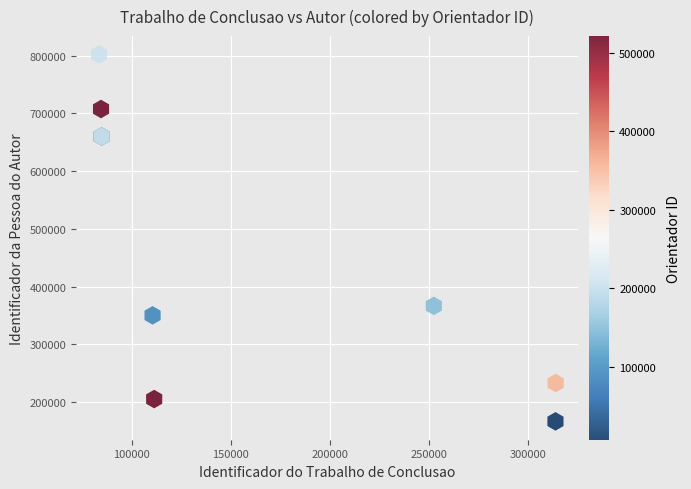

What Y value in the scatter plot is closest to 484299?

366534